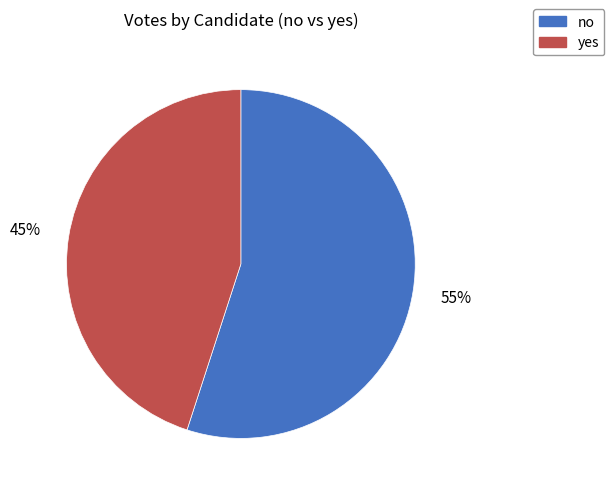

Which category has the biggest portion of the pie?

no